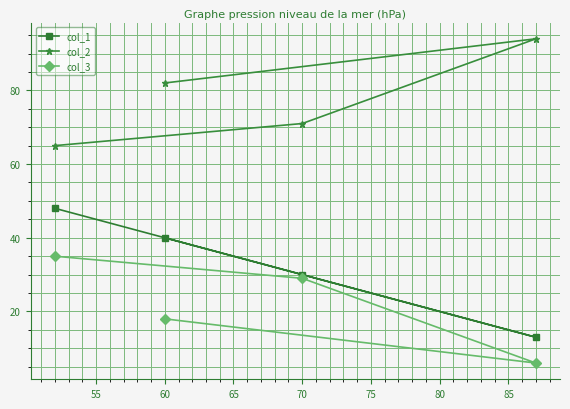

What is the difference between the maximum and second lowest values in the col_2 series?

23